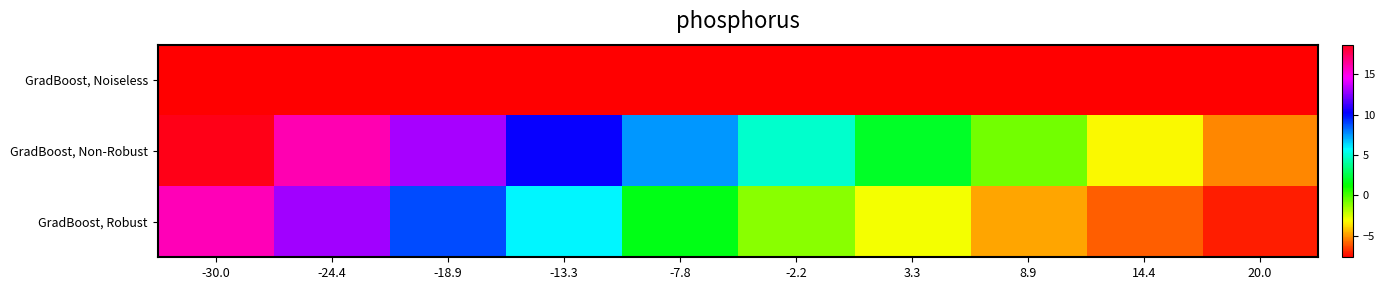

Which series has the widest spread of values?

GradBoost, Non-Robust